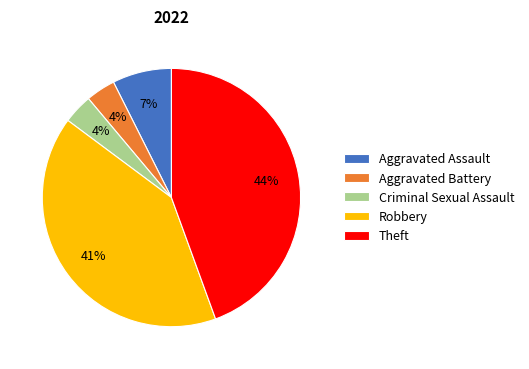

Do Criminal Sexual Assault and Aggravated Battery together represent more than half of the pie?

No